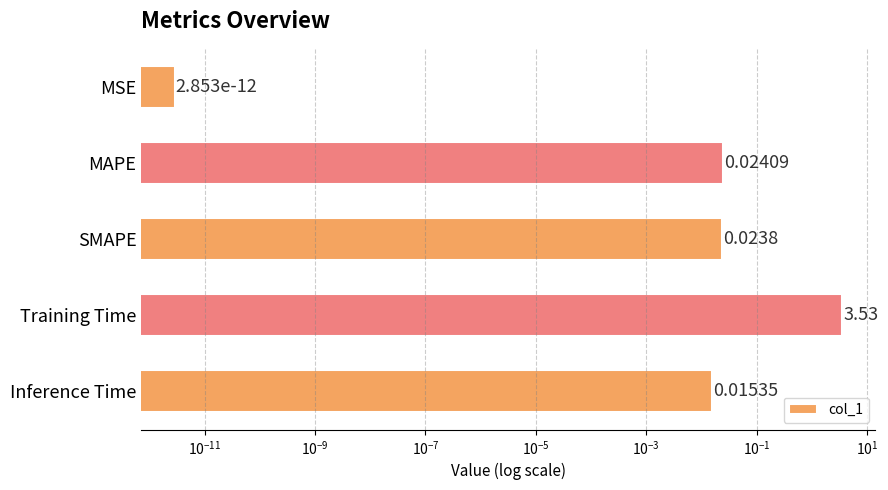

The value at Inference Time is 0.0. True or false?

False